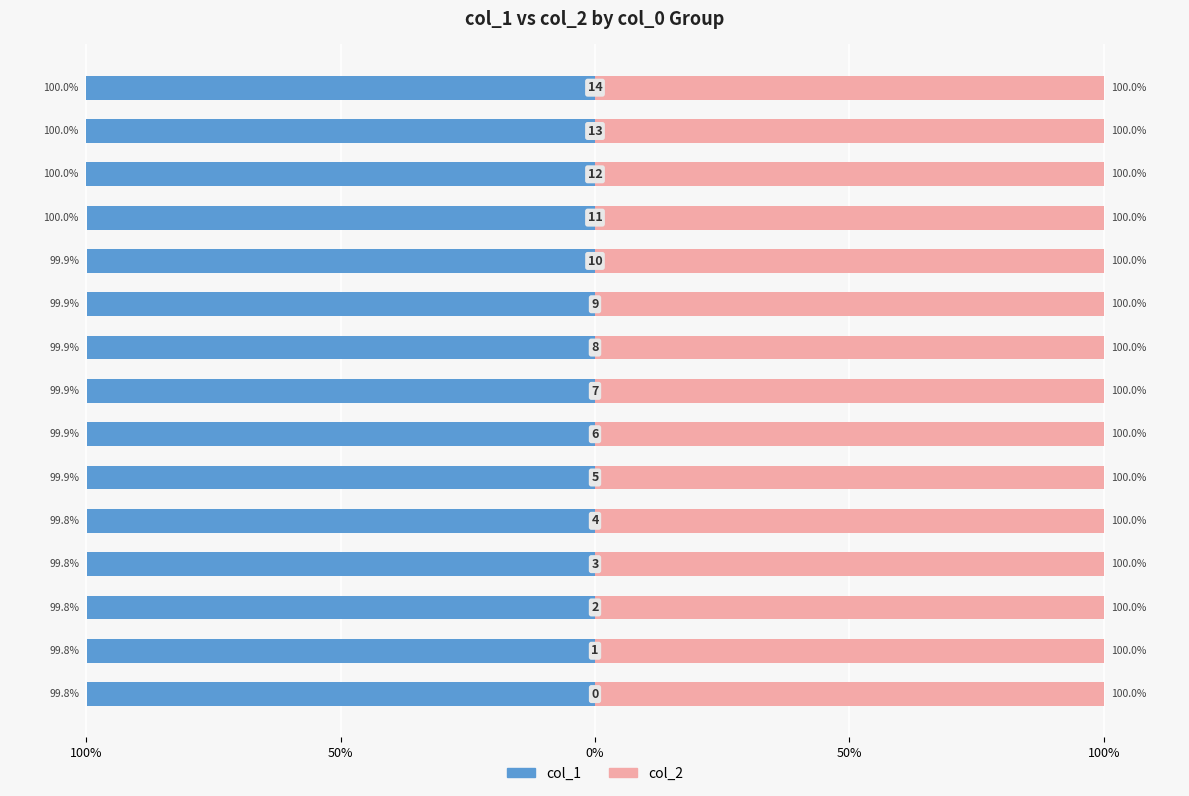

The col_1 series shows -99.8 at 0%. True or false?

True